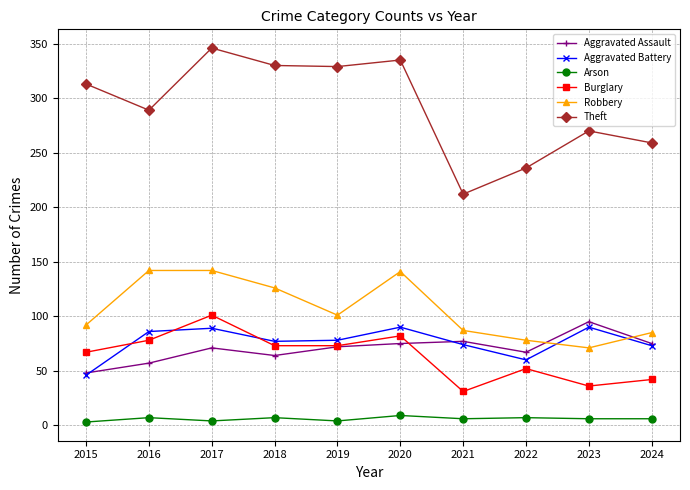

At which label does Theft reach its minimum?

2021